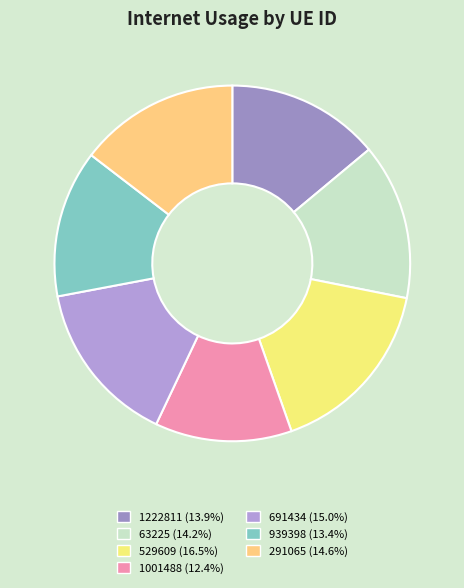

How much of the chart is everything except 691434?

85.0%